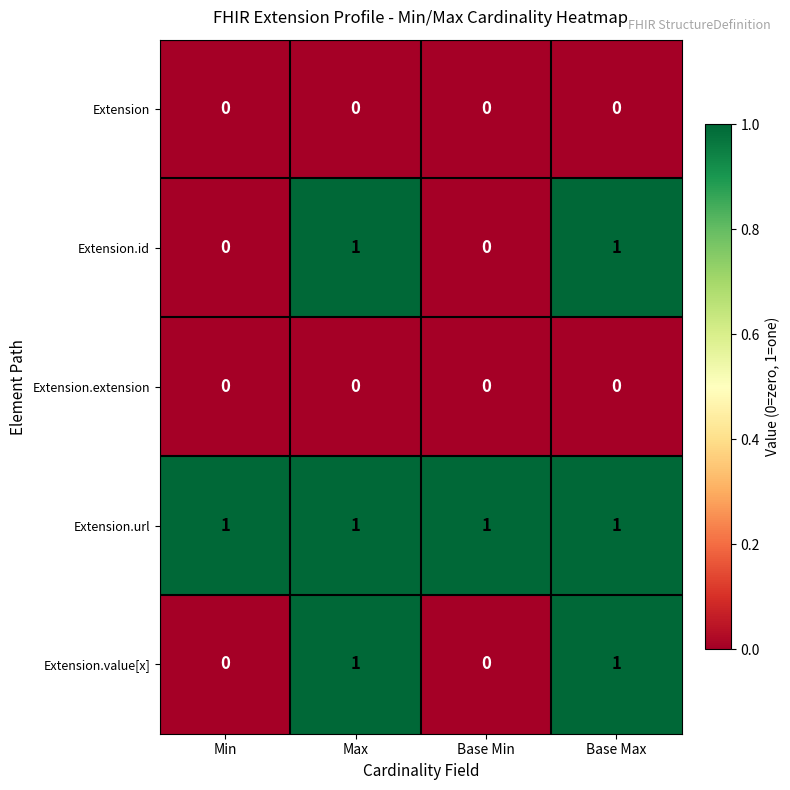

Is it true that Extension.value[x] equals 2 at Base Max?

False